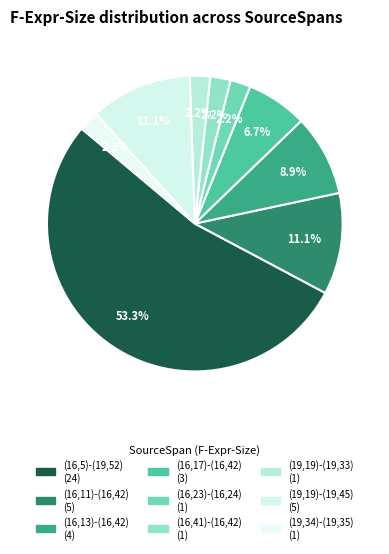

What is the change in value from (16,5)-(19,52) to (16,17)-(16,42)?

-21